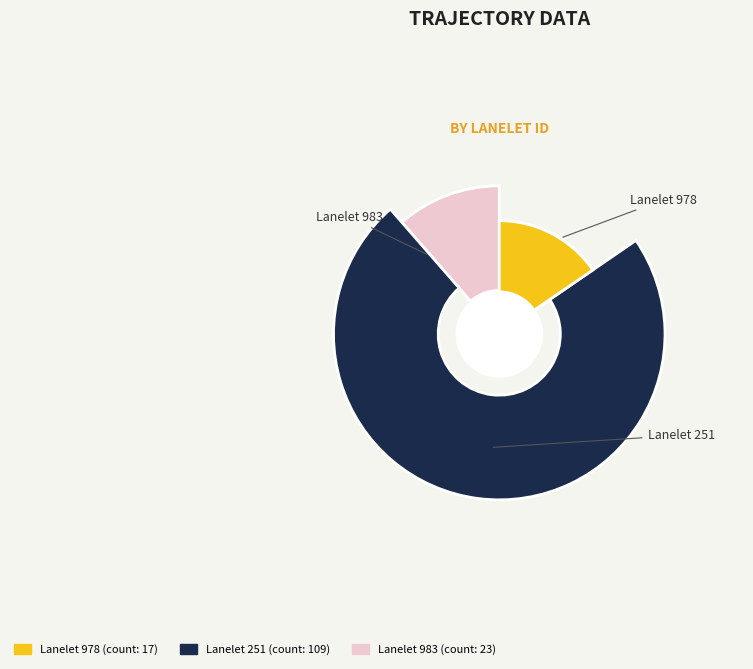

Does 251 account for over 50% of the chart?

Yes